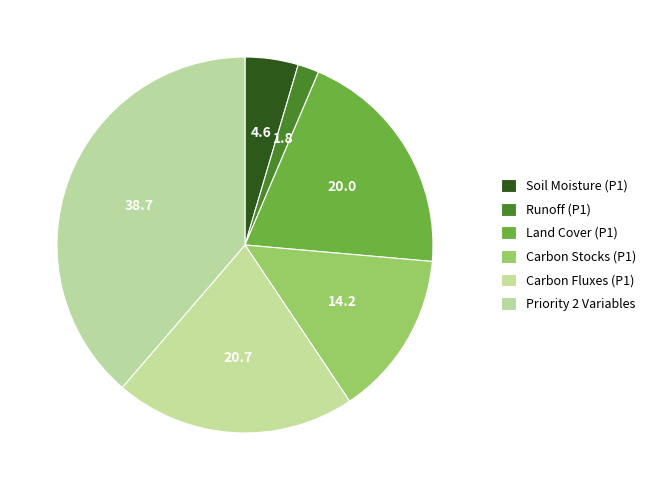

Which slice is the smallest?

Runoff (P1)